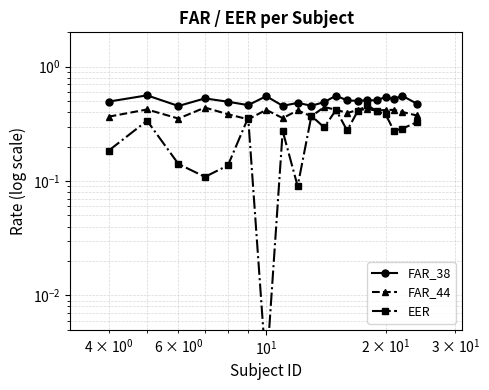

Reading left to right, transcribe all the data shown in this chart.

FAR_38: 0.5	0.6	0.5	0.5	0.5	0.5	0.6	0.5	0.5	0.5	0.5	0.6	0.5	0.5	0.5	0.5	0.5	0.5	0.6	0.5
FAR_44: 0.4	0.4	0.4	0.4	0.4	0.3	0.4	0.4	0.4	0.4	0.4	0.4	0.4	0.4	0.4	0.4	0.4	0.4	0.4	0.4
EER: 0.2	0.3	0.1	0.1	0.1	0.4	0.0	0.3	0.1	0.4	0.3	0.4	0.3	0.4	0.5	0.4	0.4	0.3	0.3	0.3